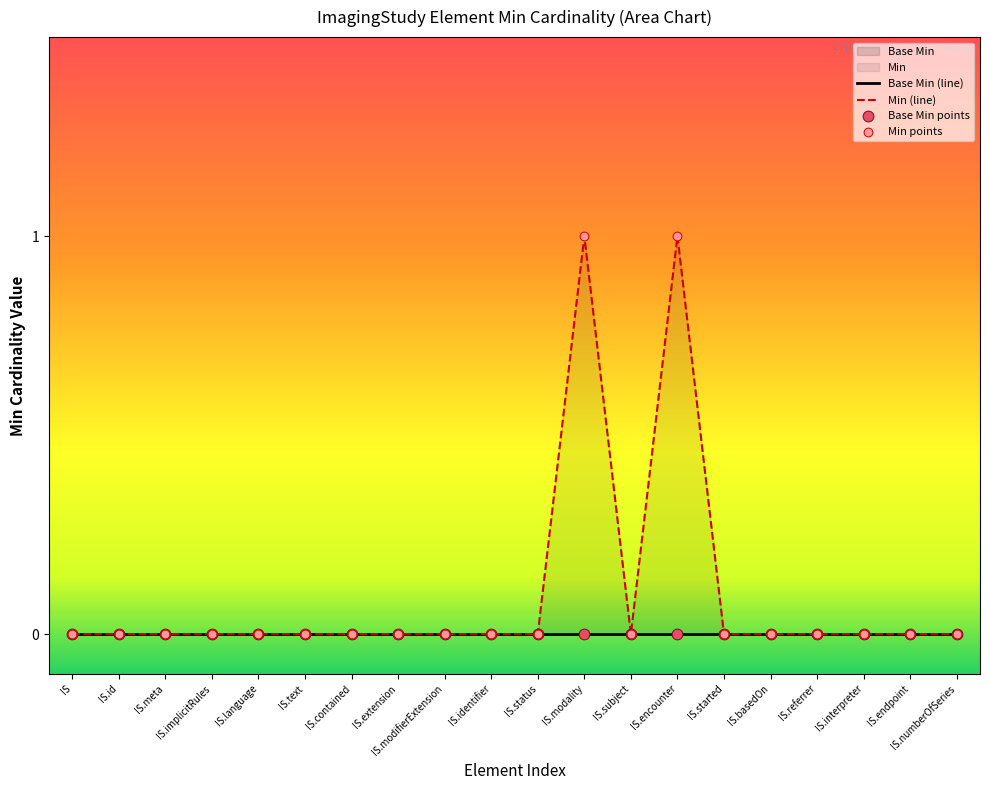

Which has a higher value, IS.modality or IS.identifier?

IS.modality